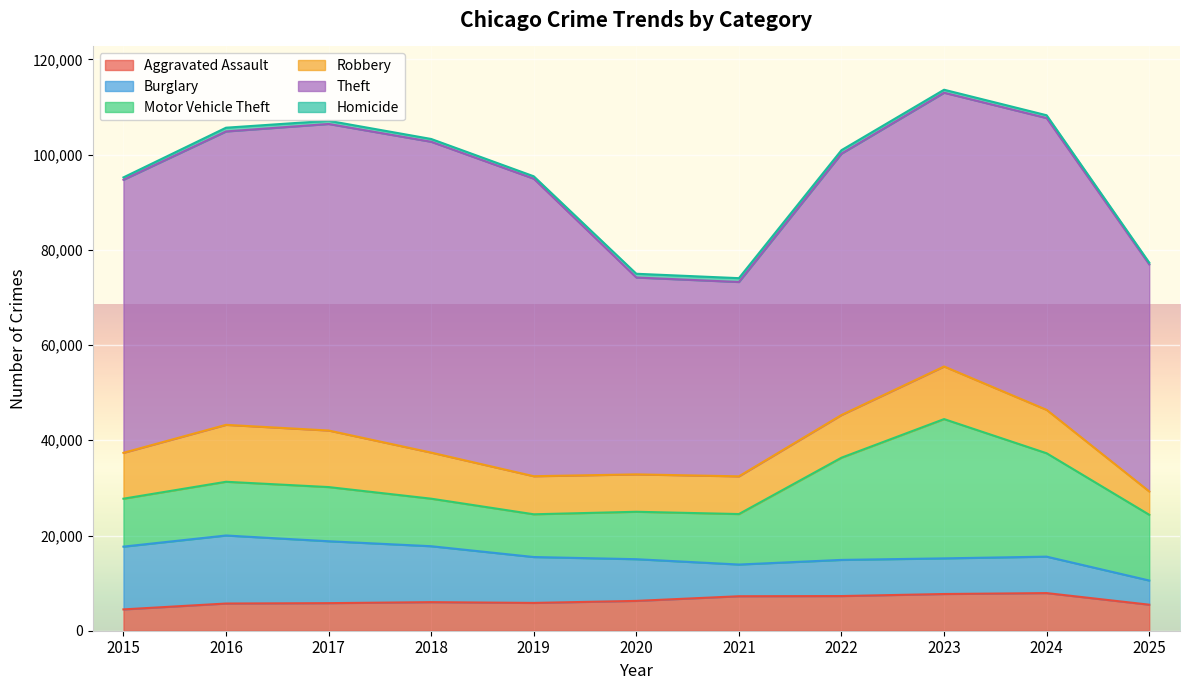

What is the maximum value shown in the chart?

65290